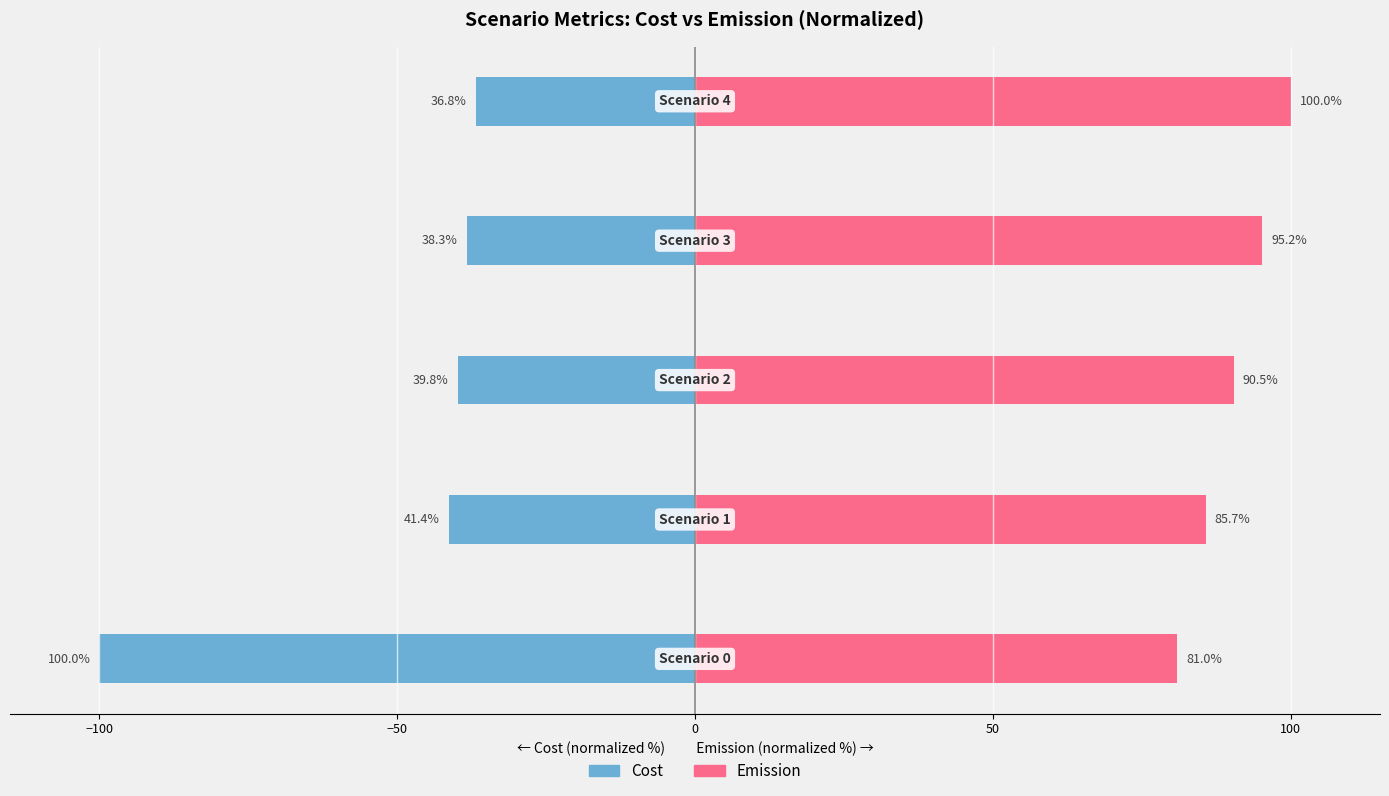

Rank the series by their maximum value, from lowest to highest.

cost, emission